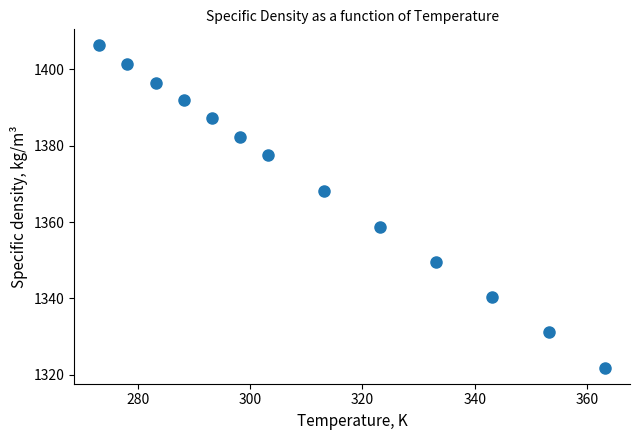

What is the range of X values (max minus min)?

90.0